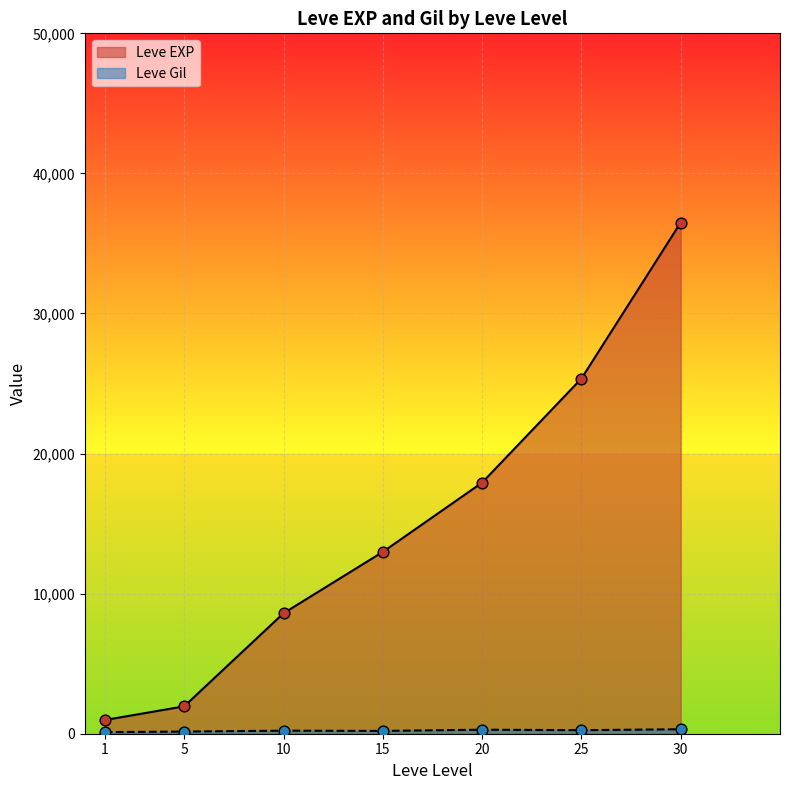

What are all the series names shown in the legend?

Leve EXP, Leve Gil